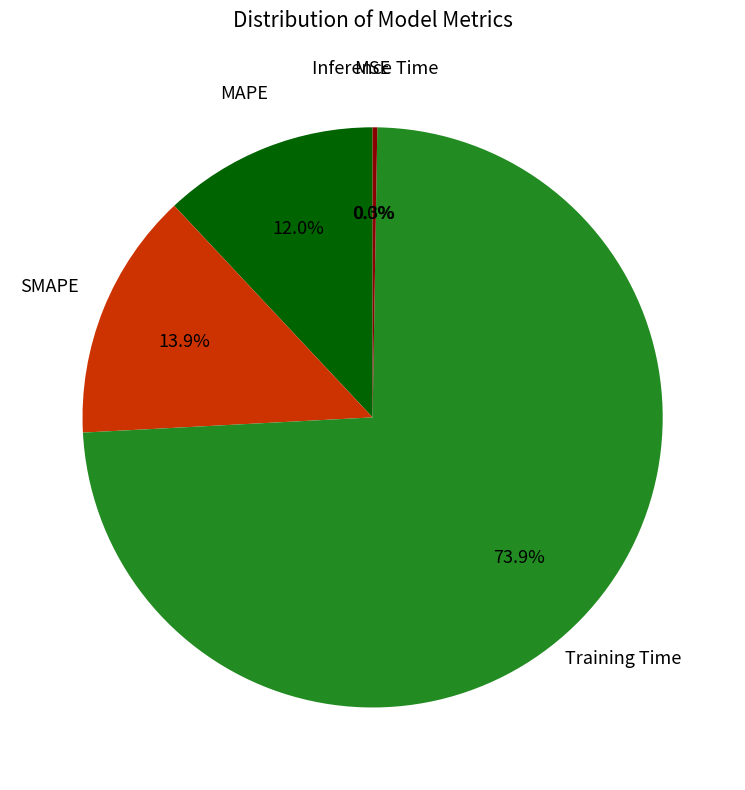

Combined, do MAPE and Training Time account for over 50%?

Yes